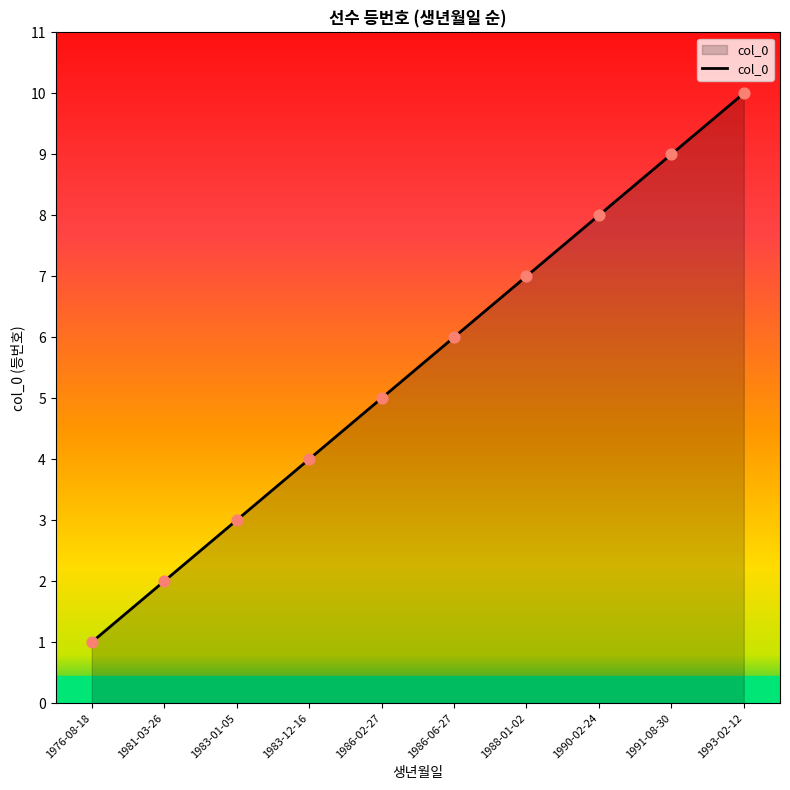

What is the ratio of the value at 1991-08-30 to the value at 1988-01-02?

1.3